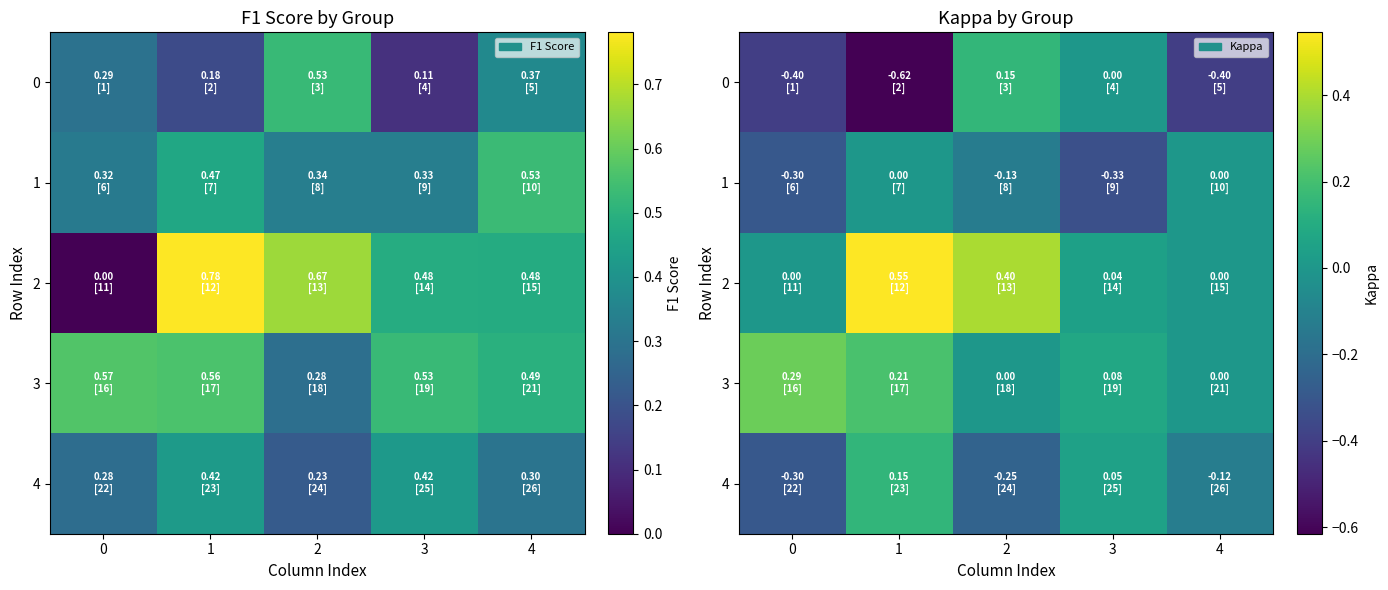

At which category is the sum across all series the highest?

1